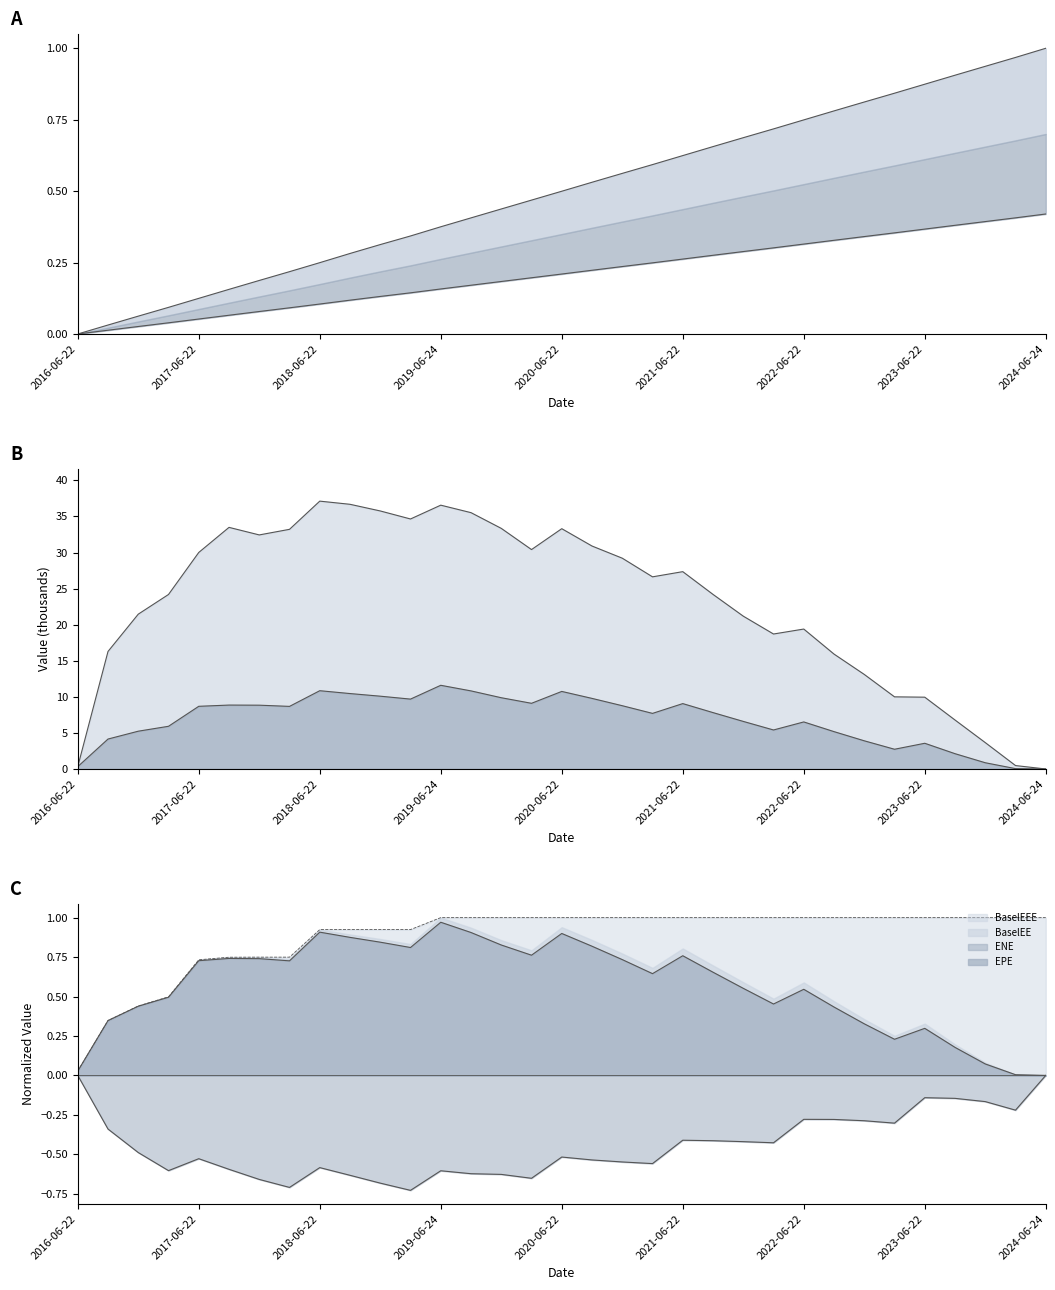

Reading right to left, transcribe all the data shown in this chart.

Time: 1.0	1.0	0.9	0.9	0.9	0.8	0.8	0.8	0.7	0.7	0.7	0.7	0.6	0.6	0.6	0.5	0.5	0.5	0.4	0.4	0.4	0.3	0.3	0.3	0.2	0.2	0.2	0.2	0.1	0.1	0.1	0.0	0.0
EPE: 0.0	0.0	0.1	0.2	0.3	0.2	0.3	0.4	0.5	0.5	0.6	0.7	0.8	0.6	0.7	0.8	0.9	0.8	0.8	0.9	1.0	0.8	0.8	0.9	0.9	0.7	0.7	0.7	0.7	0.5	0.4	0.3	0.0
ENE: -0.0	-0.2	-0.2	-0.1	-0.1	-0.3	-0.3	-0.3	-0.3	-0.4	-0.4	-0.4	-0.4	-0.6	-0.5	-0.5	-0.5	-0.7	-0.6	-0.6	-0.6	-0.7	-0.7	-0.6	-0.6	-0.7	-0.7	-0.6	-0.5	-0.6	-0.5	-0.3	-0.0
PFE: 0.0	0.5	3.7	6.8	10.0	10.0	13.1	15.9	19.4	18.7	21.2	24.2	27.4	26.6	29.2	30.9	33.3	30.4	33.4	35.5	36.6	34.7	35.8	36.7	37.1	33.2	32.4	33.5	30.0	24.2	21.5	16.3	0.3
BaselEE: 0.0	0.1	0.9	2.1	3.6	2.7	3.9	5.2	6.5	5.4	6.6	7.8	9.1	7.7	8.8	9.8	10.8	9.1	9.9	10.8	11.6	9.7	10.1	10.5	10.9	8.7	8.8	8.9	8.7	5.9	5.2	4.2	0.3
BaselEEE: 1.0	1.0	1.0	1.0	1.0	1.0	1.0	1.0	1.0	1.0	1.0	1.0	1.0	1.0	1.0	1.0	1.0	1.0	1.0	1.0	1.0	0.9	0.9	0.9	0.9	0.7	0.7	0.7	0.7	0.5	0.4	0.3	0.0